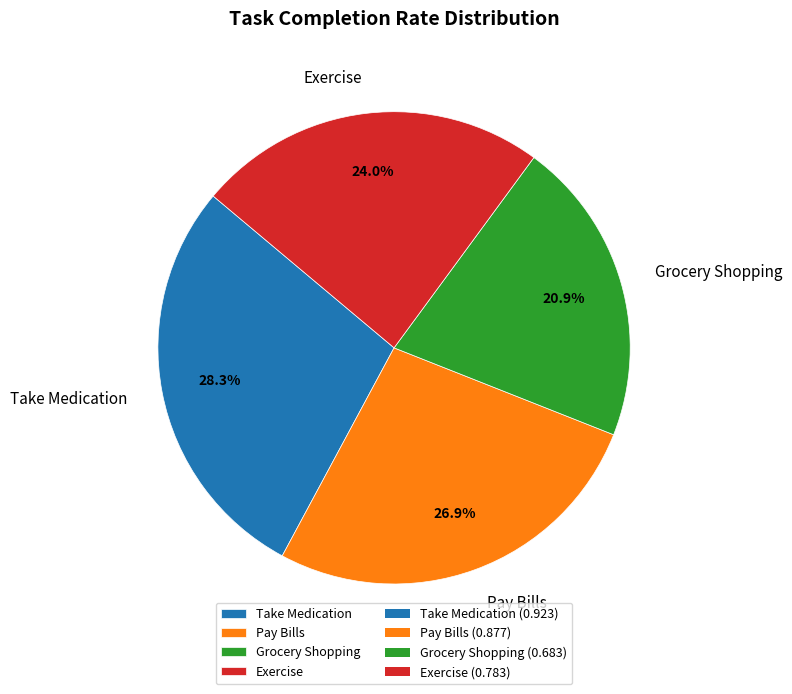

What percentage is the Exercise slice, to the nearest percent?

24%